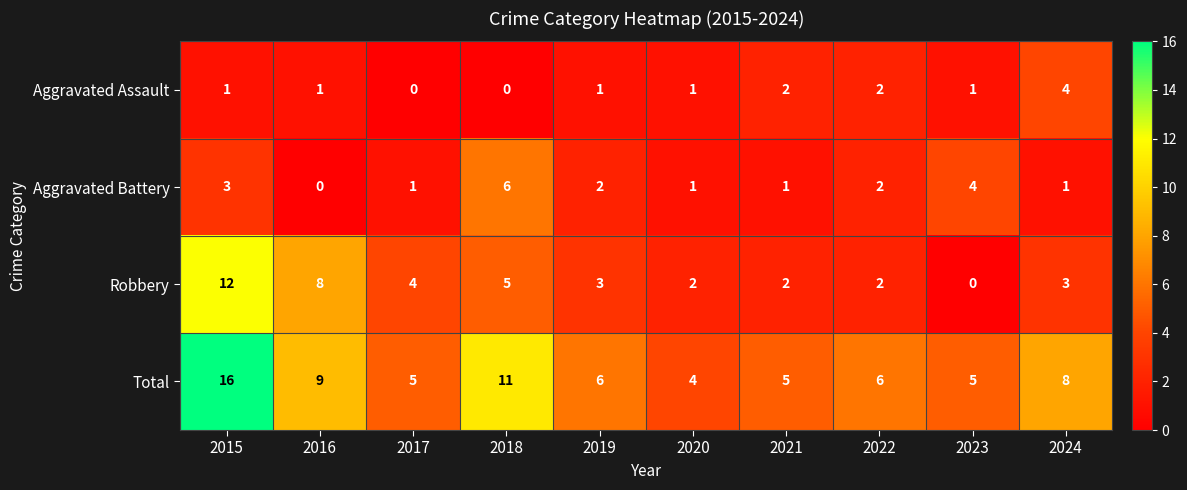

What value does the Total series have at 2016, to the nearest 5?

10